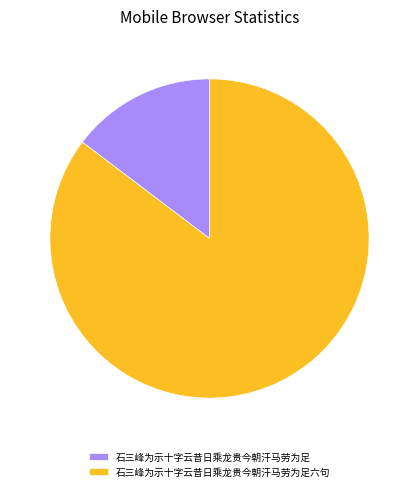

Which category has the smallest portion of the pie?

石三峰为示十字云昔日乘龙贵今朝汗马劳为足